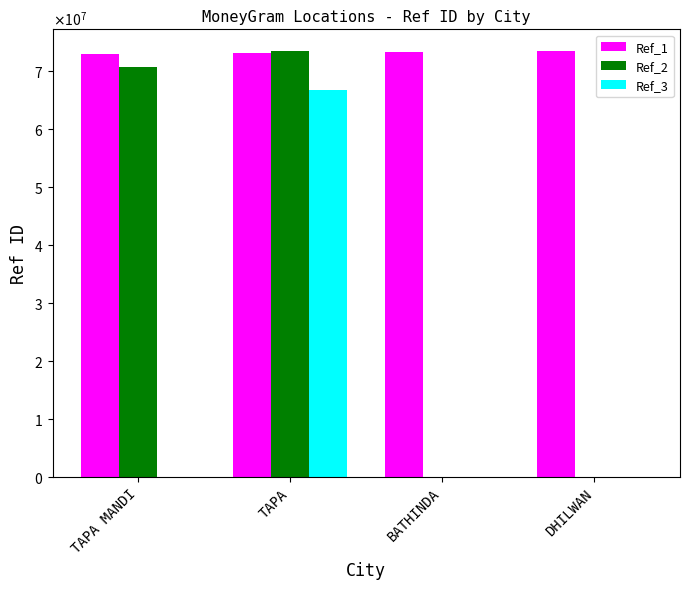

Reading left to right, list all the values displayed in this chart.

Ref_1: TAPA MANDI=72893216	TAPA=73023386	BATHINDA=73277624	DHILWAN=73415305
Ref_2: TAPA MANDI=70620973	TAPA=73499525	BATHINDA=0	DHILWAN=0
Ref_3: TAPA MANDI=0	TAPA=66777487	BATHINDA=0	DHILWAN=0